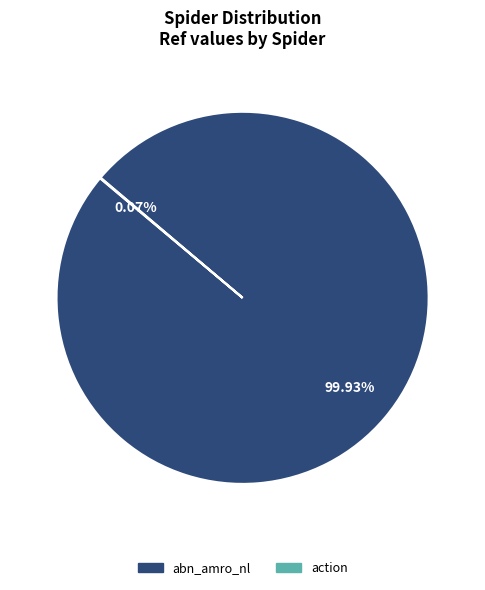

What is the largest slice in the pie chart?

abn_amro_nl